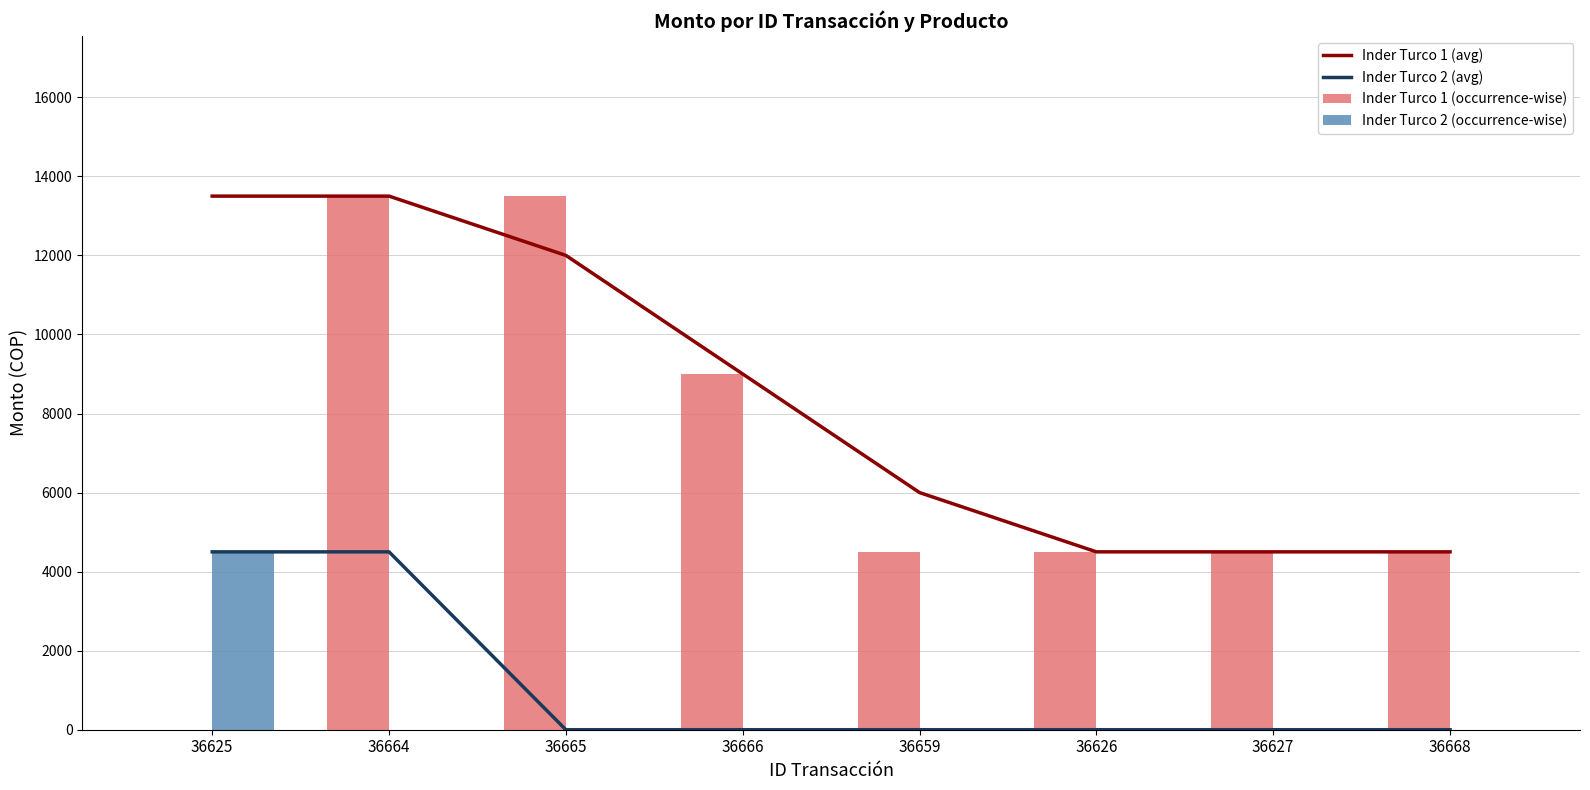

Count the number of categories in the chart.

8